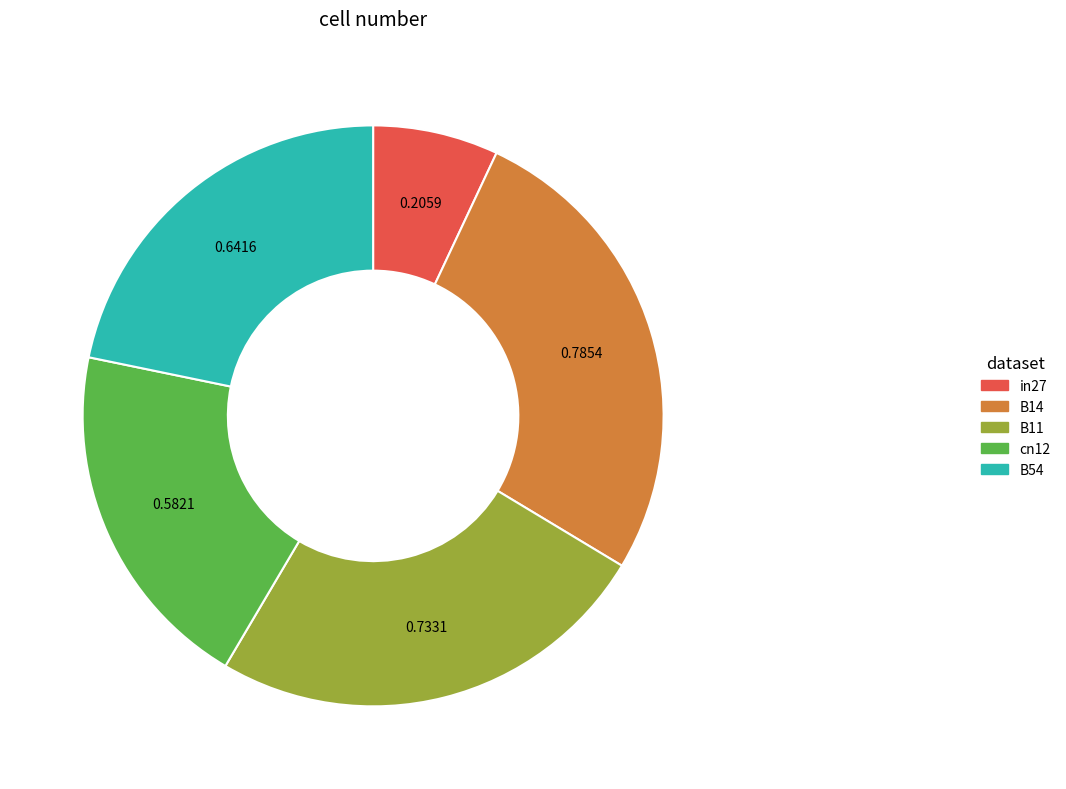

Rank the categories by value from highest to lowest.

B14, B11, B54, cn12, in27